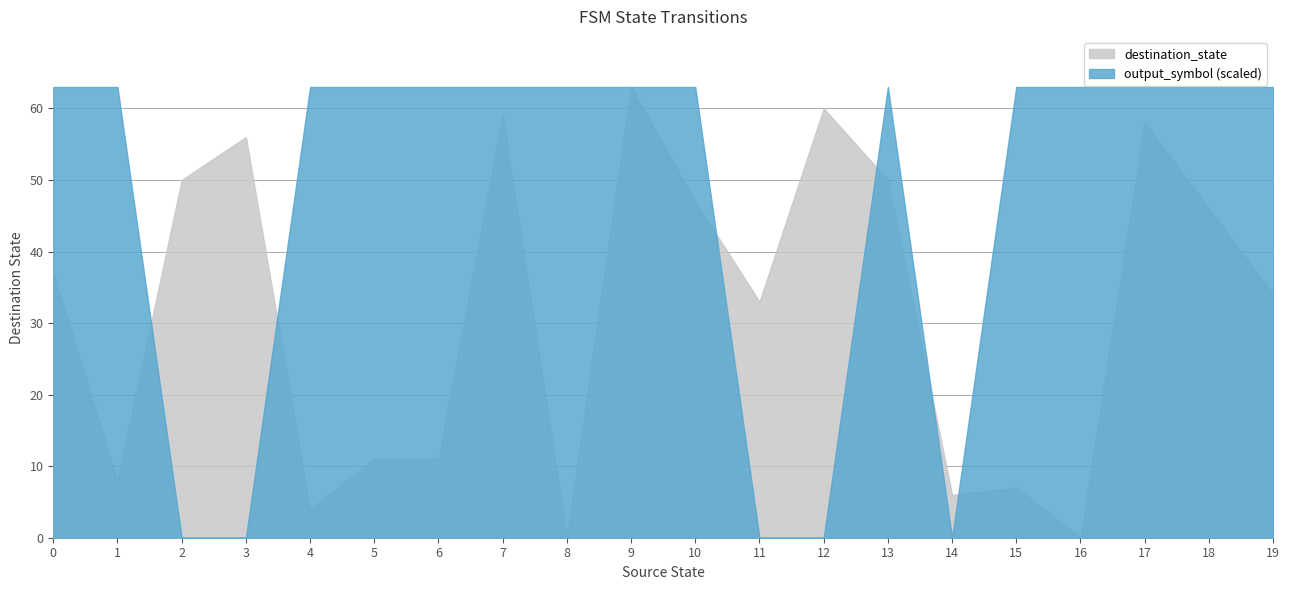

Which series has the largest total across all categories?

output_symbol (scaled)